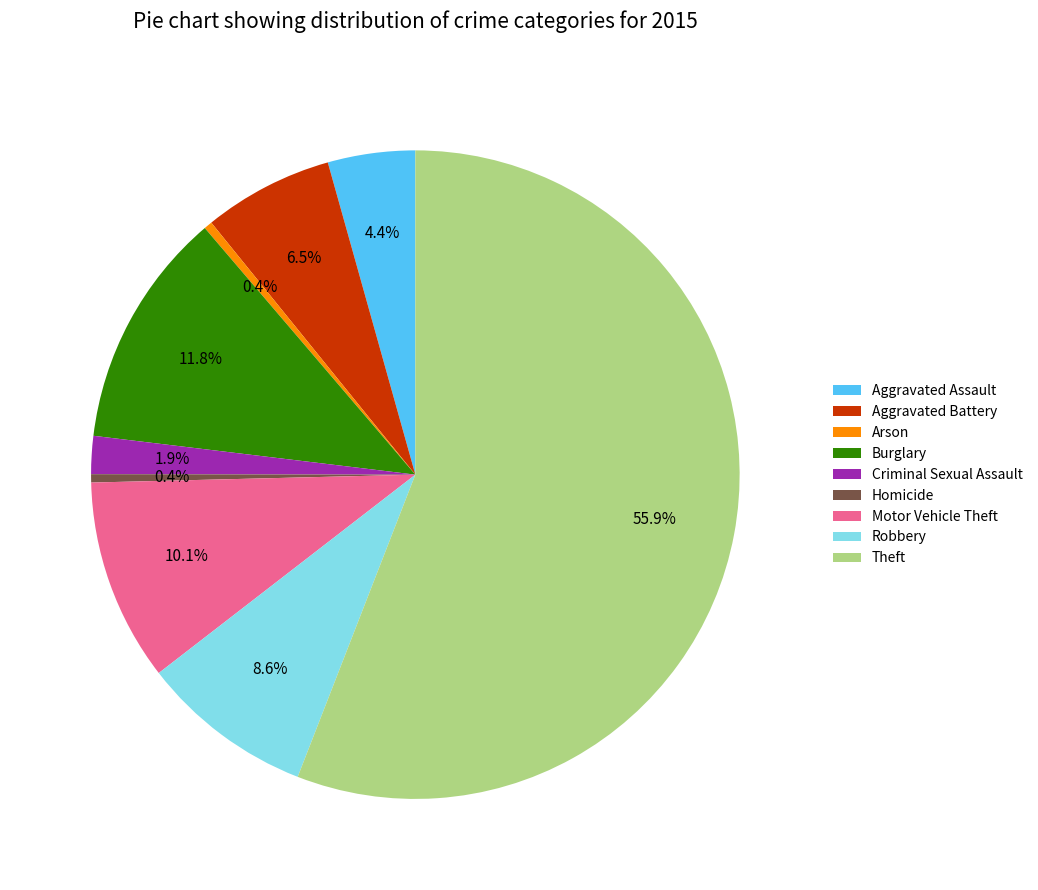

To the nearest percent, what percentage of the pie is Theft?

56%